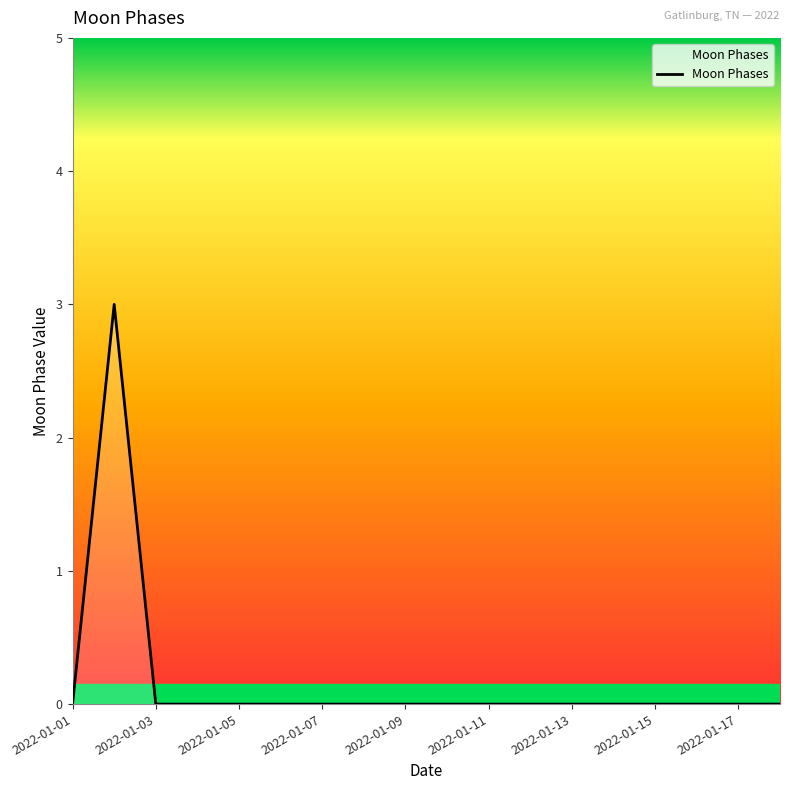

What is the maximum value shown in the chart?

3